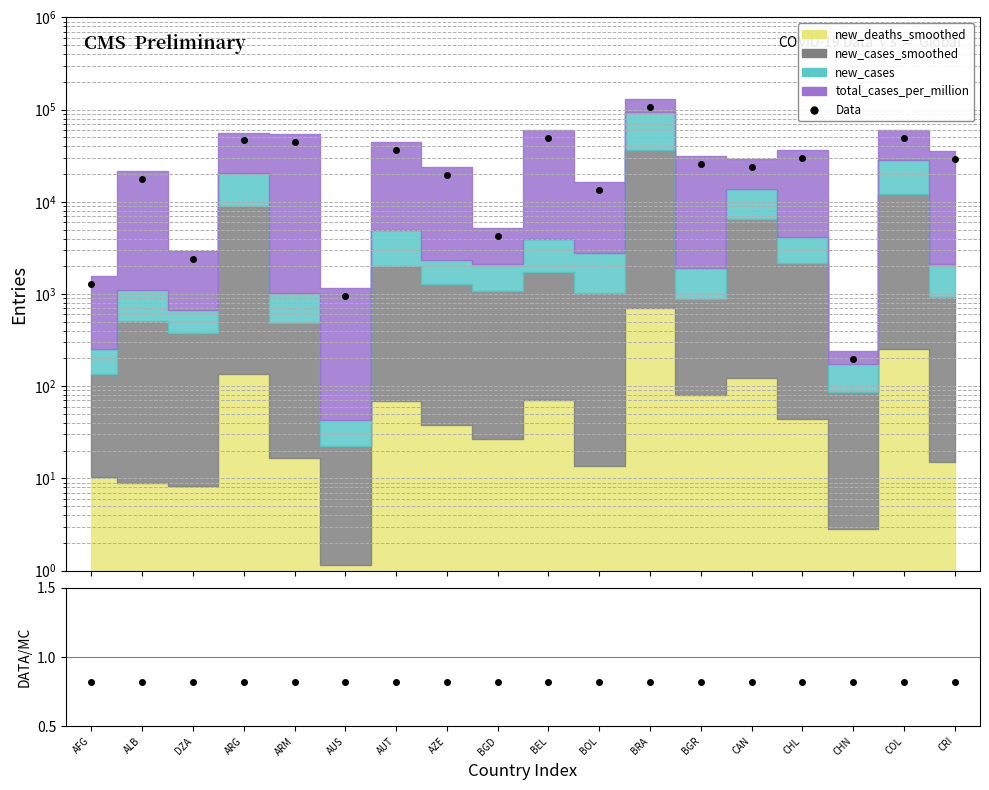

Is it true that Data equals 5340.6 at BOL?

False